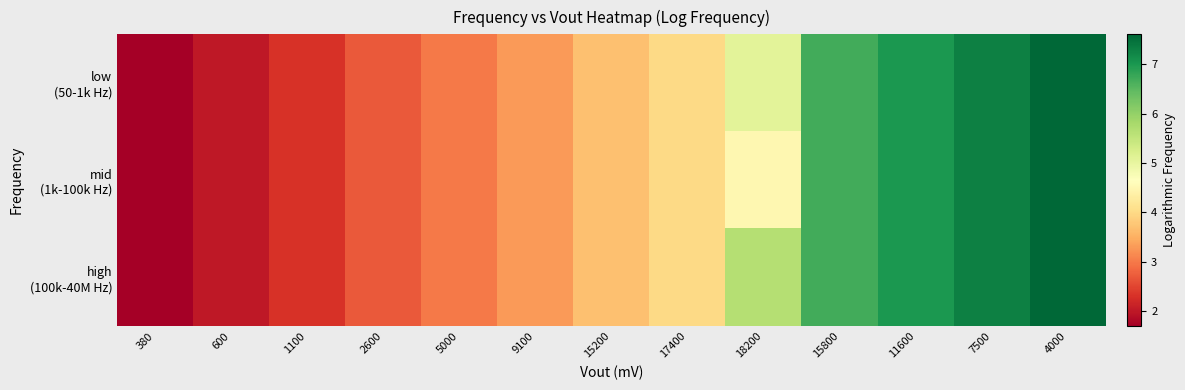

Between 4000 and 15800, which is larger?

4000